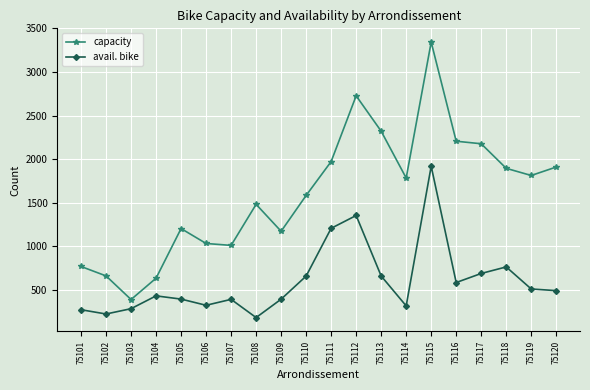

At how many categories does at least one series exceed 2026?

5